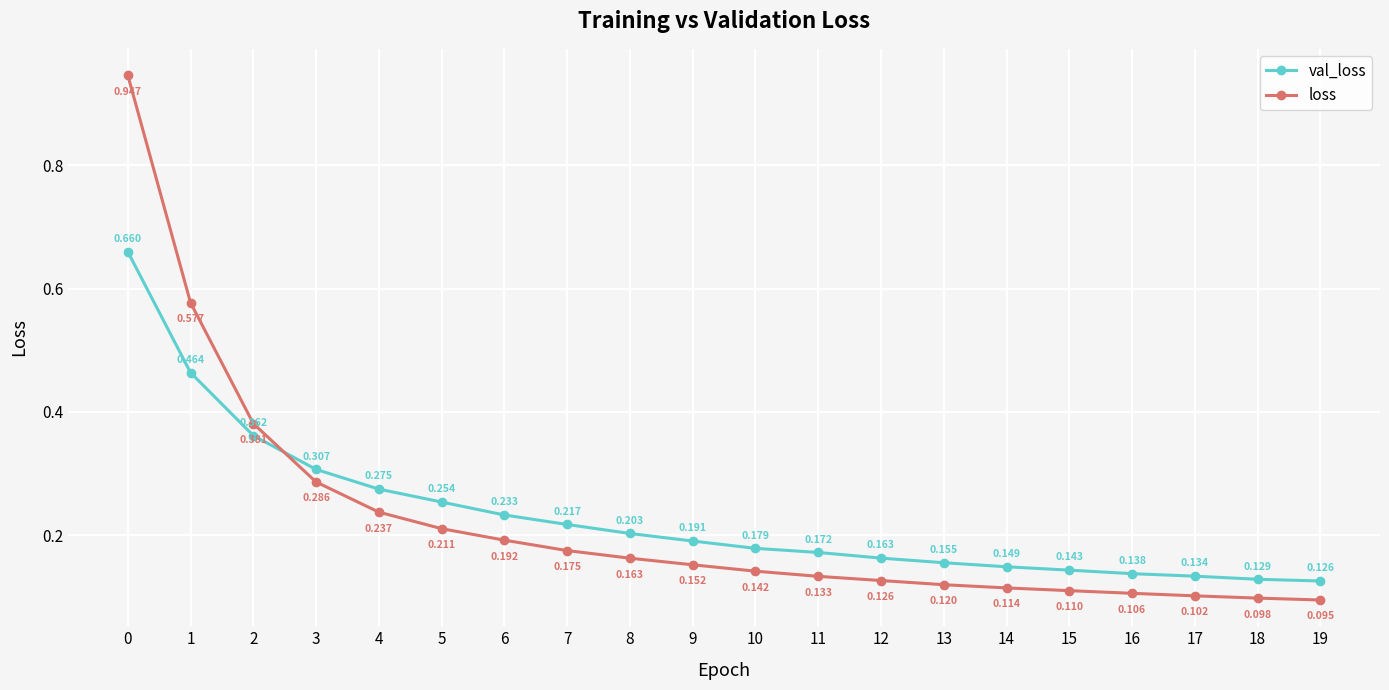

Which series has the largest range (max minus min)?

loss